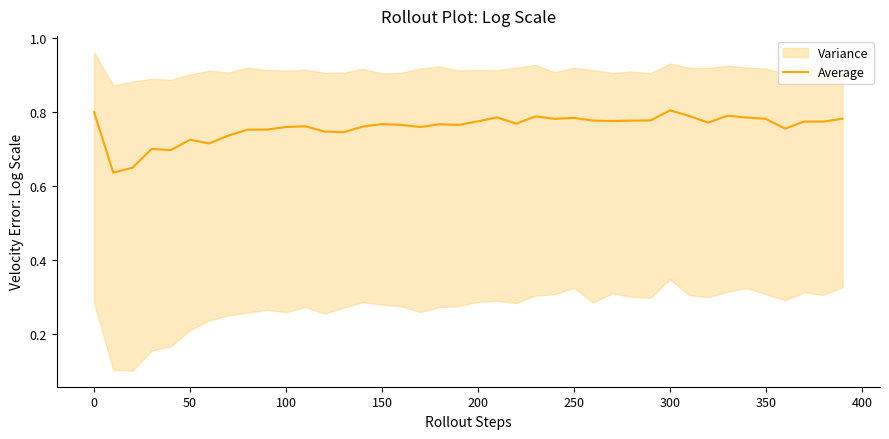

Is it true that Average equals 0.8 at 0?

True